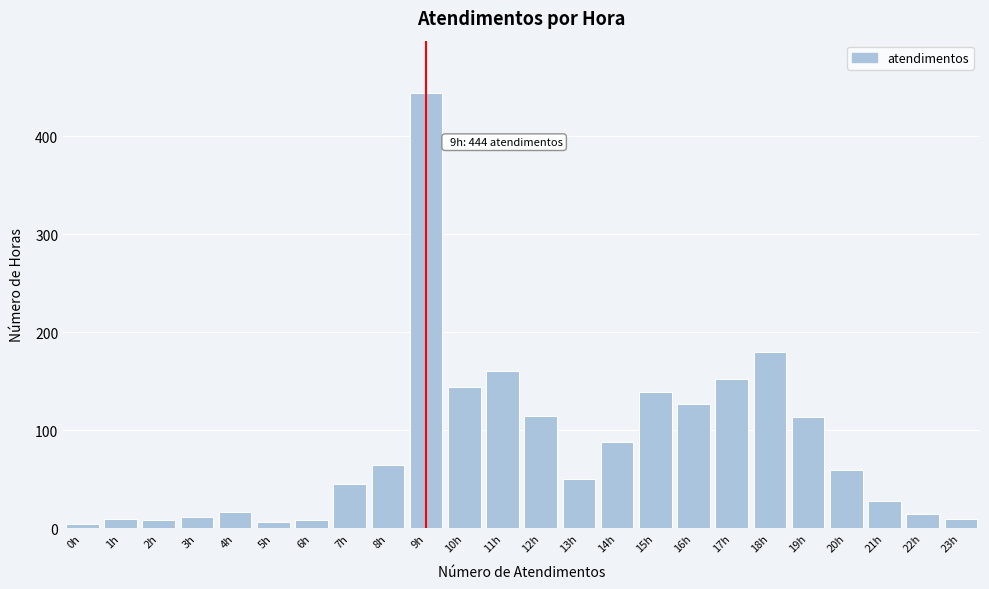

At which category does the chart reach its peak across all series?

9h